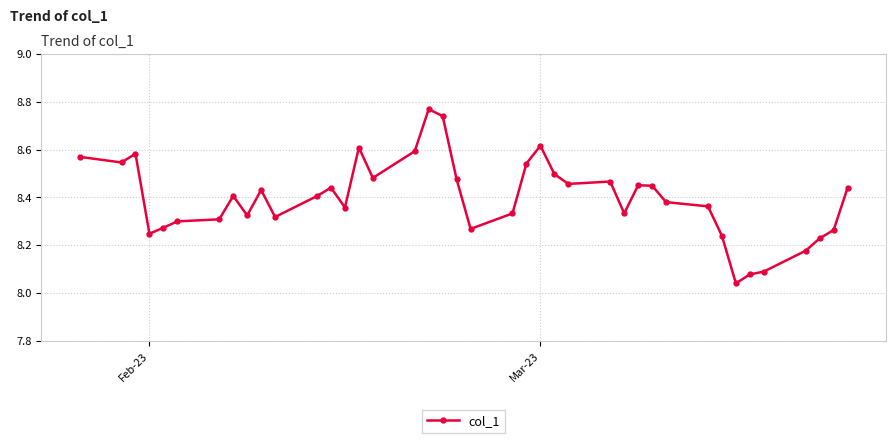

What is the difference between the maximum and minimum values?

0.7